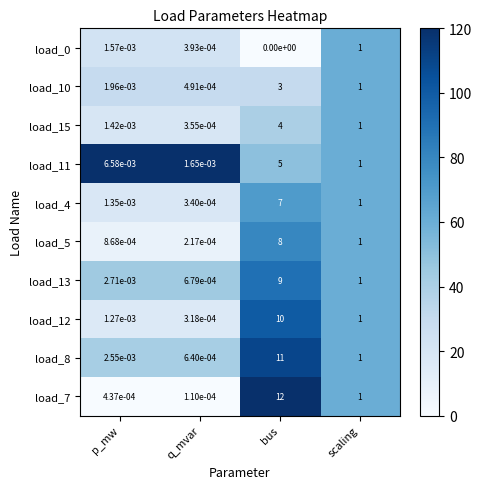

Rank the categories by load_13 value from lowest to highest.

q_mvar, p_mw, scaling, bus